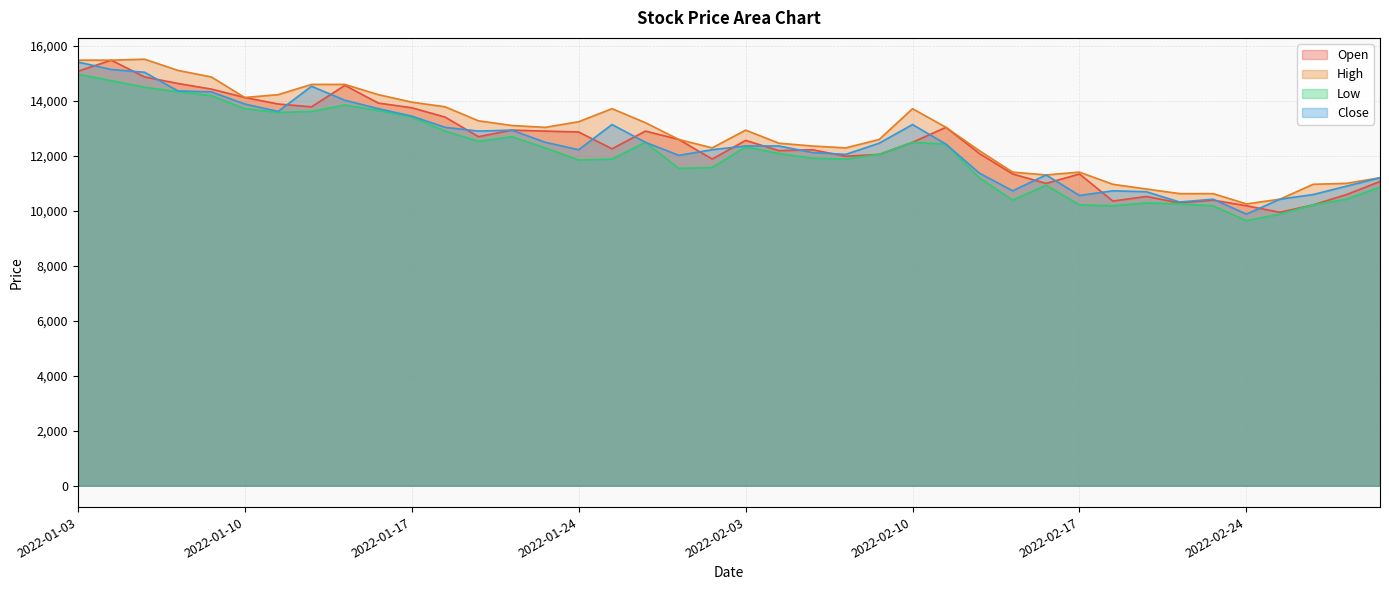

Rank the series by their maximum value, from lowest to highest.

Low, Close, Open, High